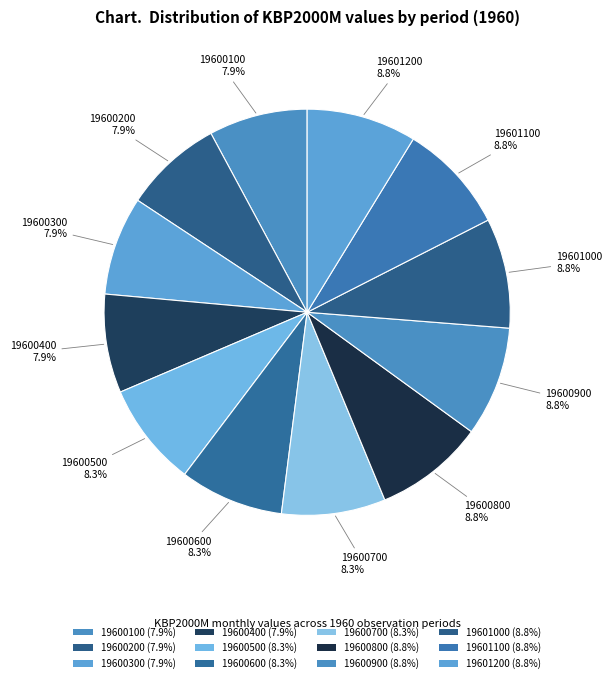

How many segments does this pie chart have?

12